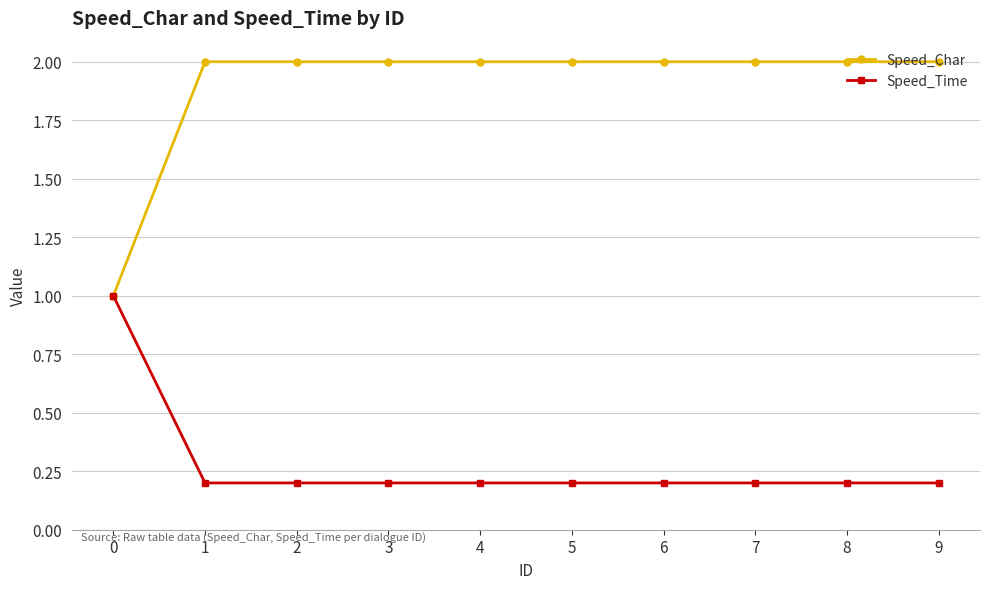

How many series are shown in this chart?

2